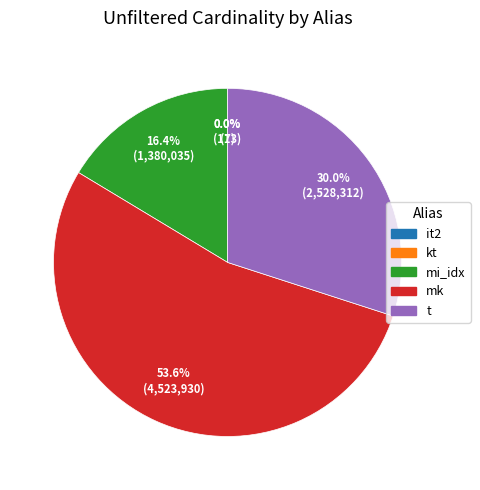

Between t and mk, which is larger?

mk